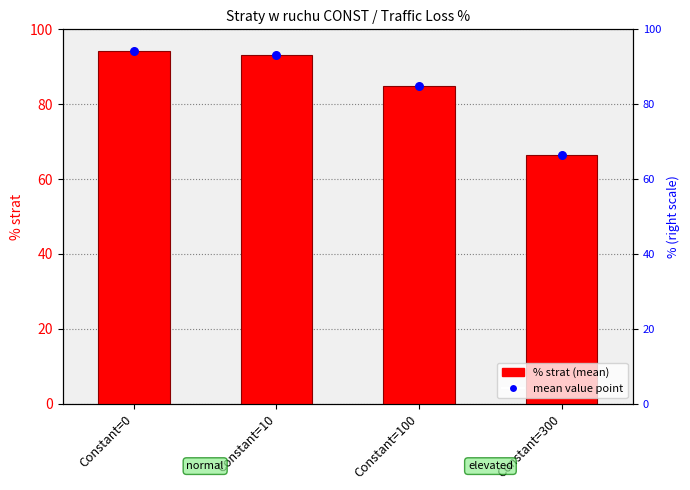

At which category is the sum across all series the highest?

Constant=0